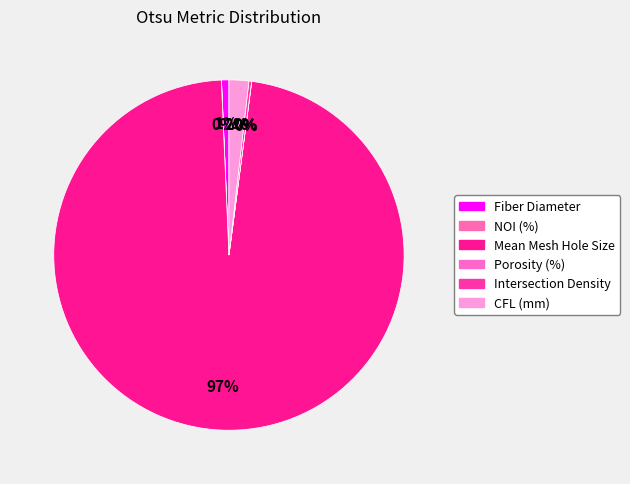

What is the smallest slice in the pie chart?

Porosity (%)